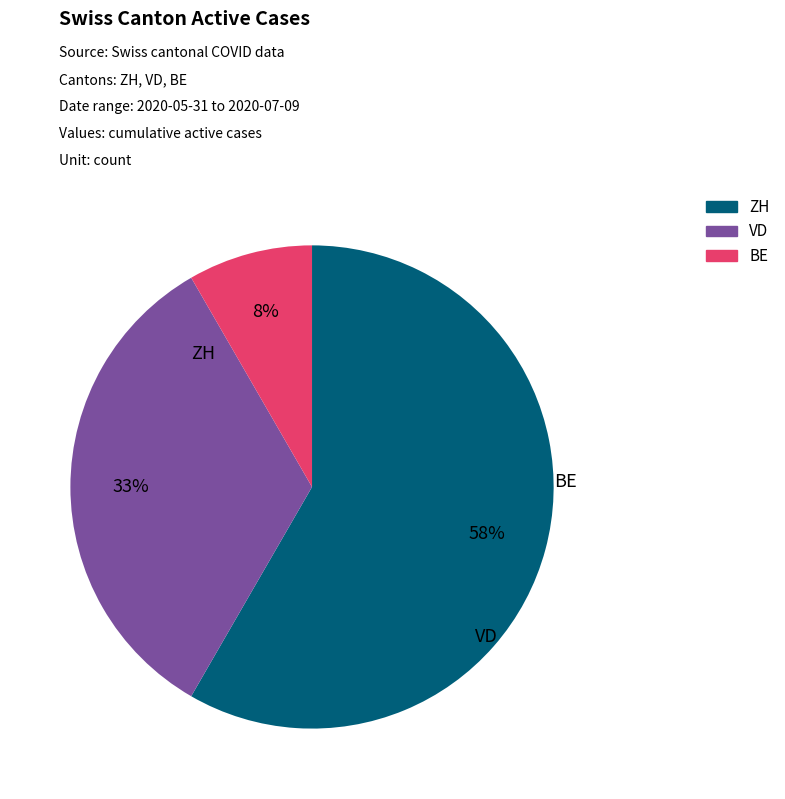

What is the change in value from VD to BE?

-3